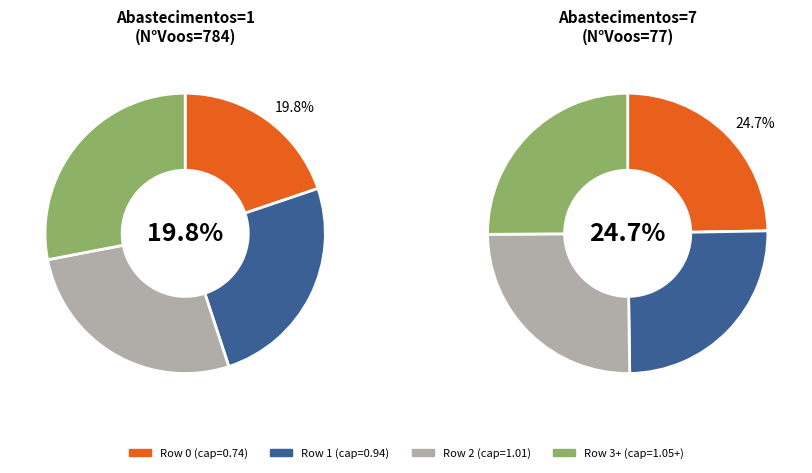

What percentage is NOT represented by 2?

87.5%